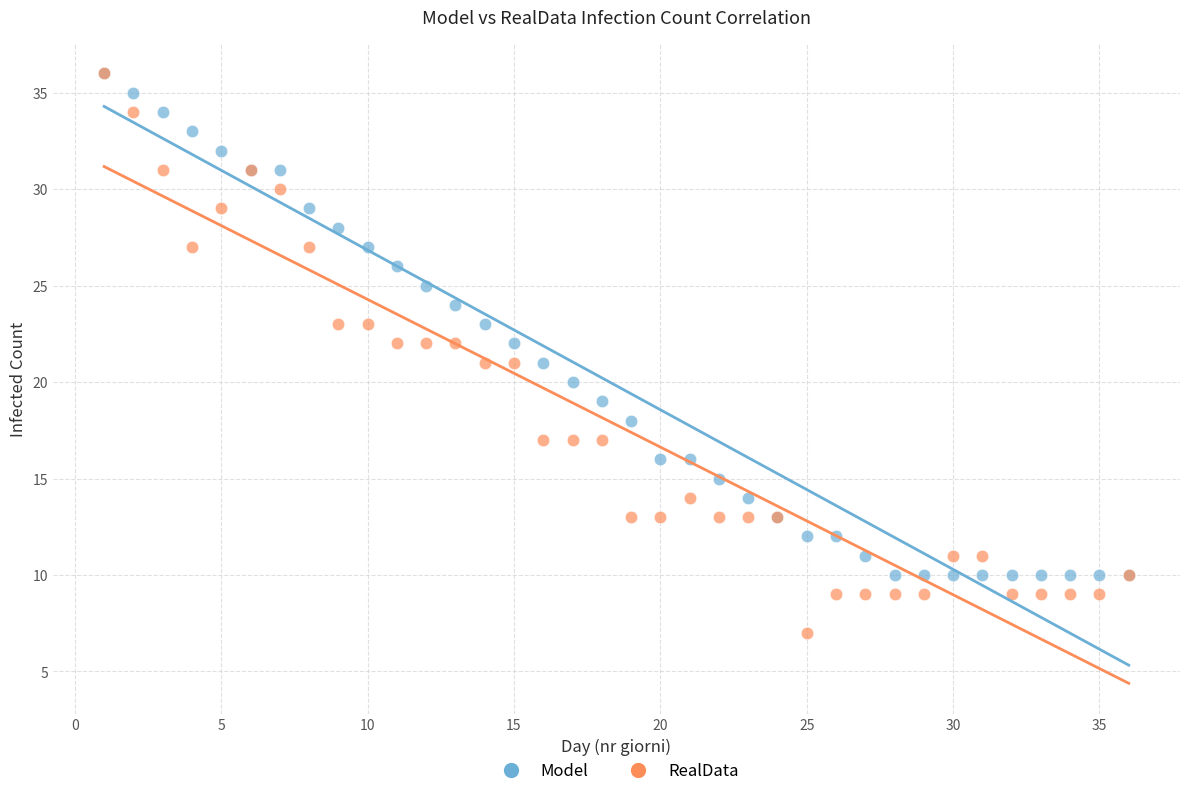

Which series has the widest spread of Y values?

RealData